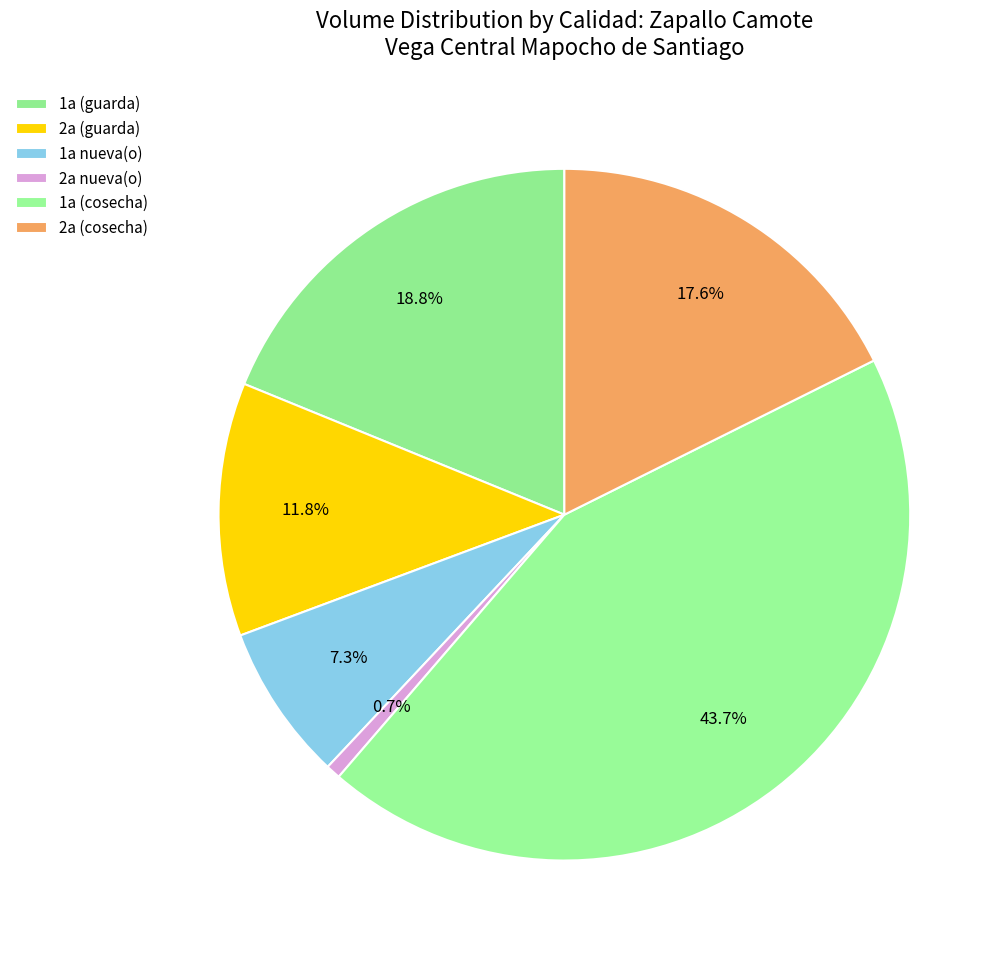

Rank the categories by value from lowest to highest.

2a nueva(o), 1a nueva(o), 2a (guarda), 2a (cosecha), 1a (guarda), 1a (cosecha)